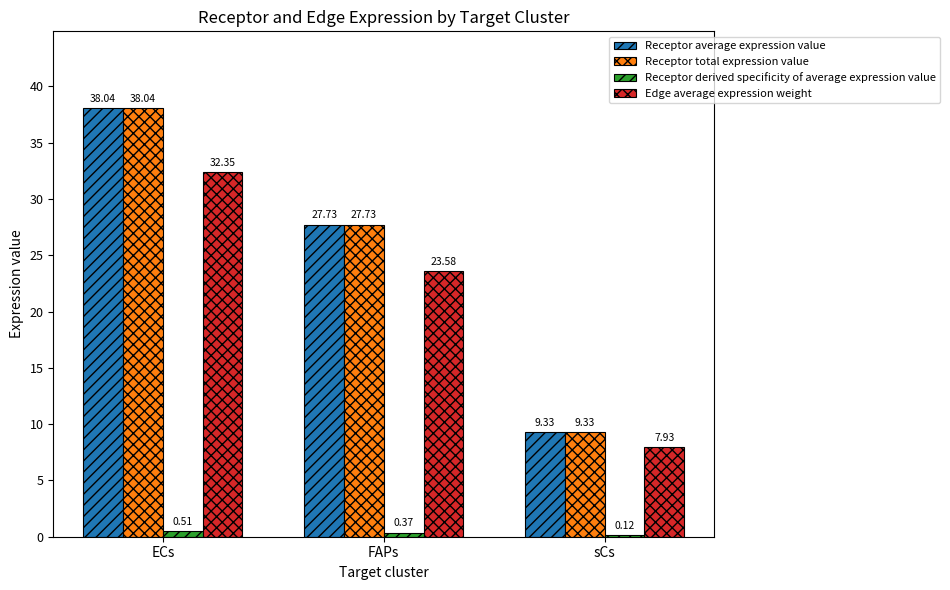

Does the chart contain stacked bars?

No